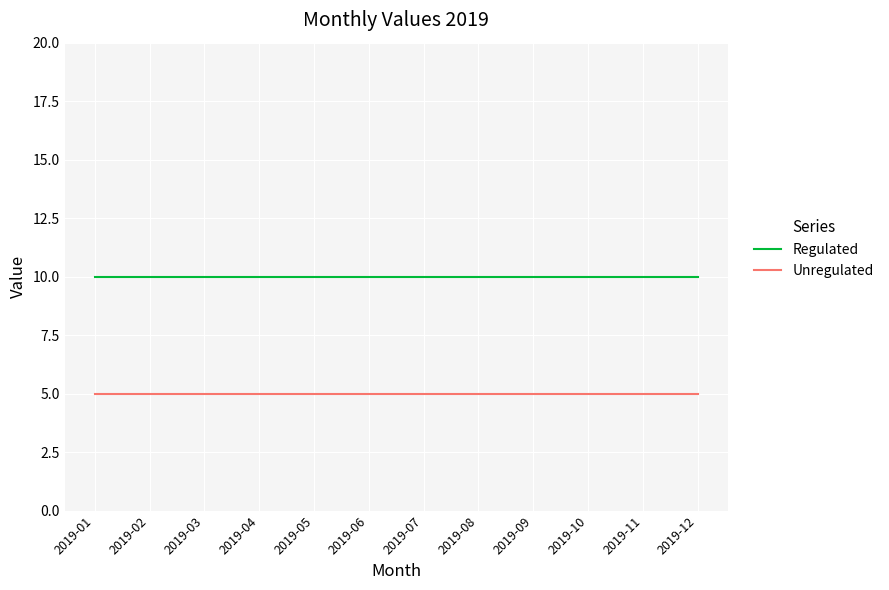

The Unregulated series shows 1 at 2019-02. True or false?

False